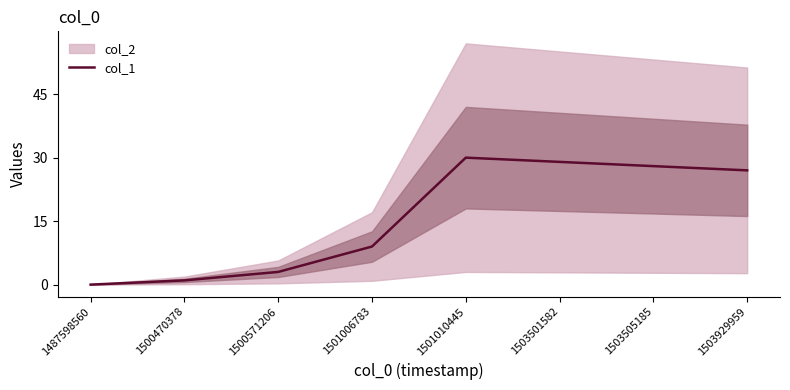

True or false: there are more than 1 points higher than both neighbors.

False